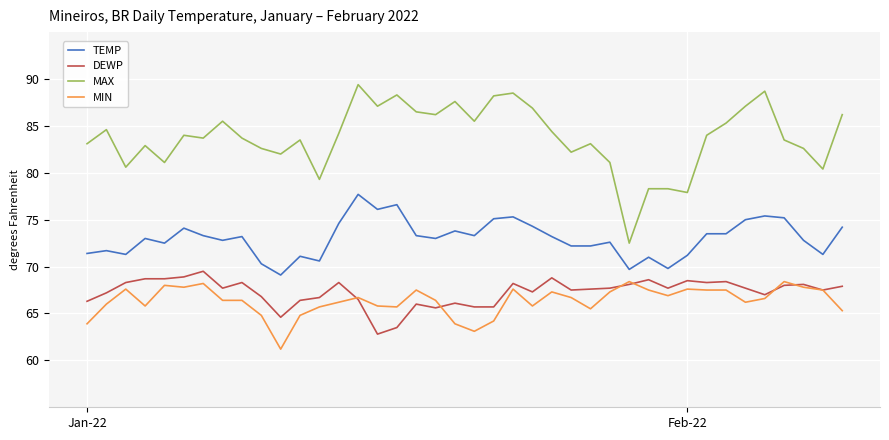

True or false: TEMP and DEWP intersect in this chart.

False